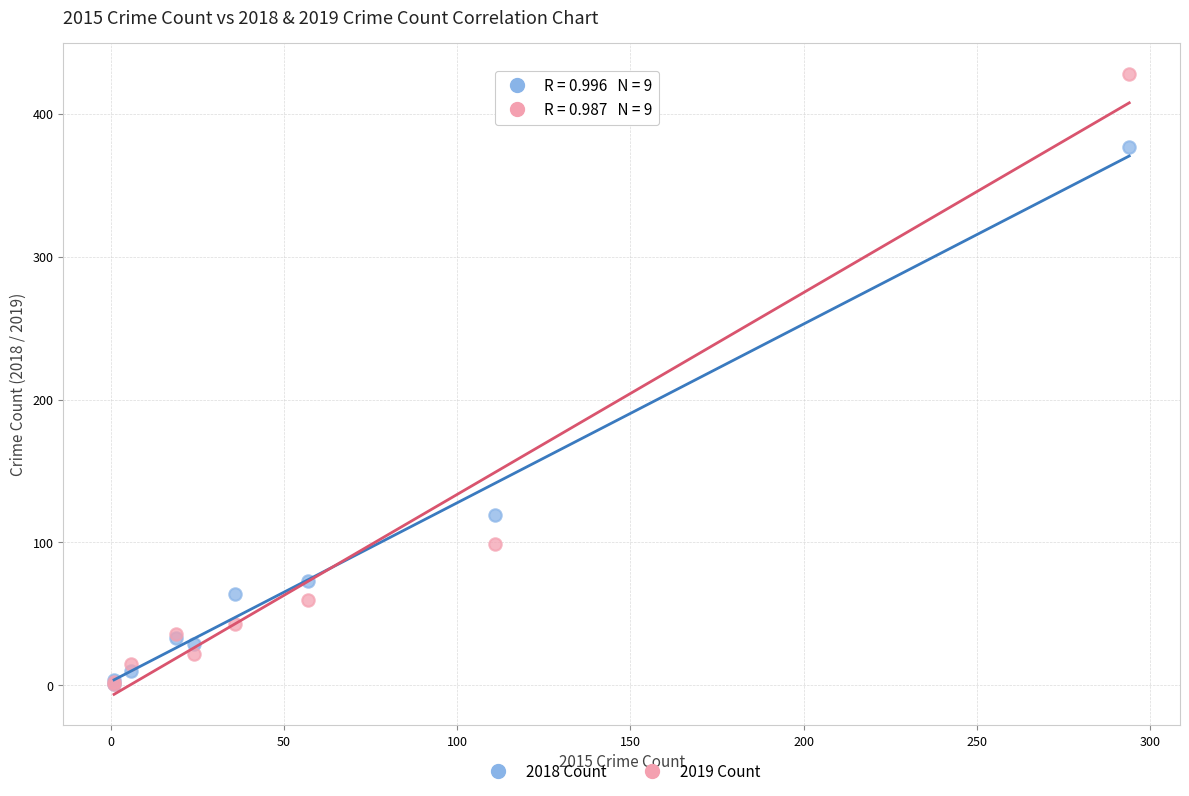

Which series contains the highest Y value?

2019 Count